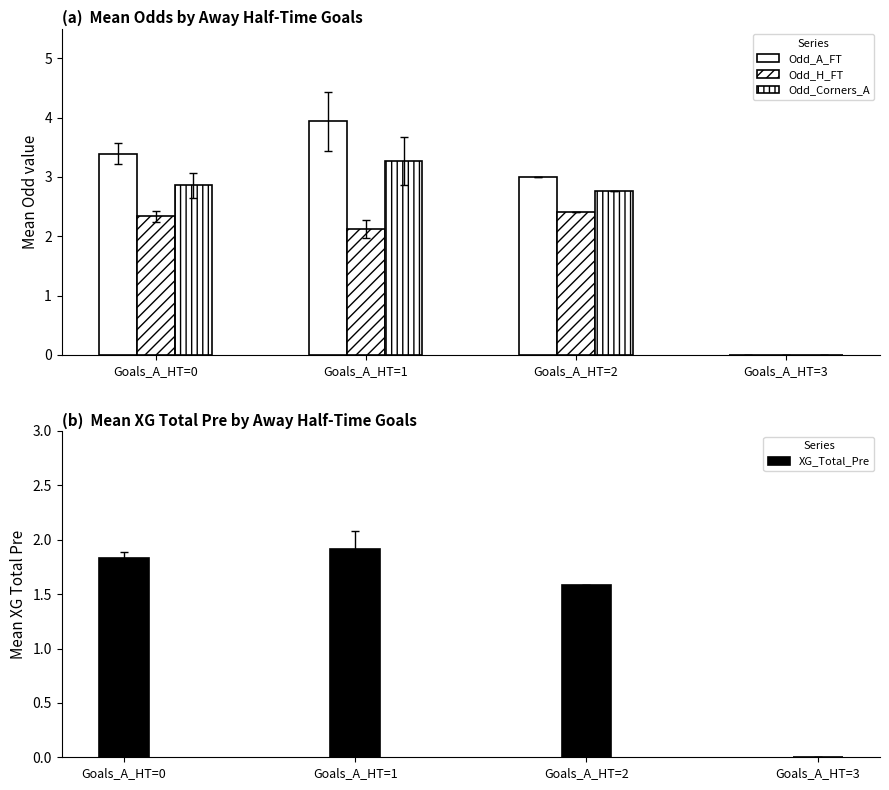

The XG_Total_Pre series shows 0.5 at Goals_A_HT=0. True or false?

False